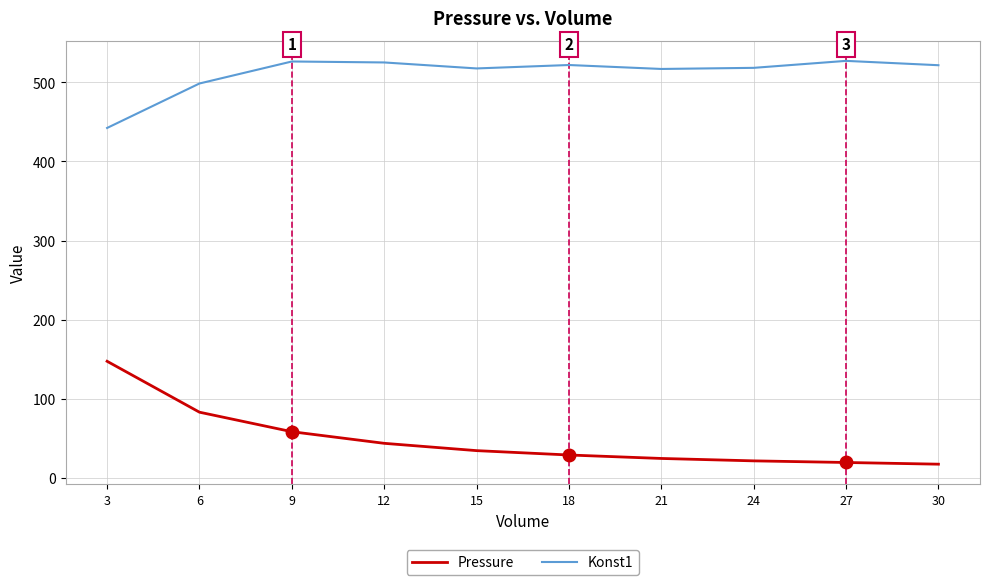

How many values in the Konst1 series are below 521?

5